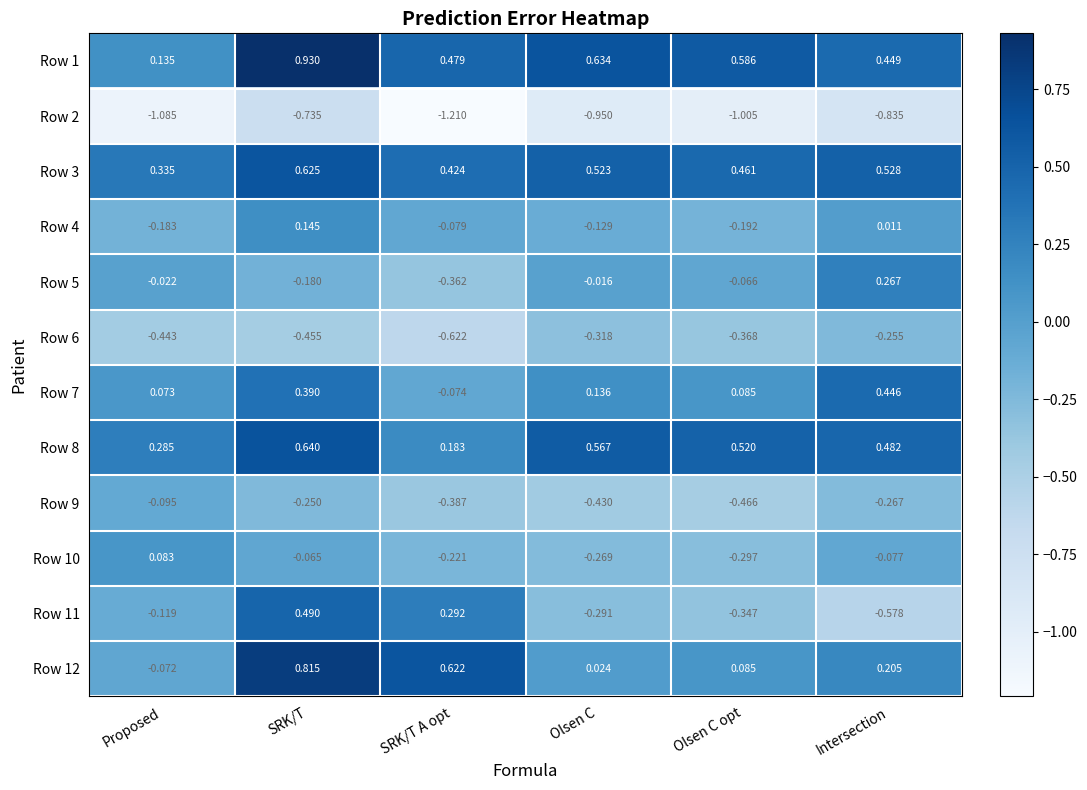

What is the spread (max minus min) of values at Intersection?

1.4